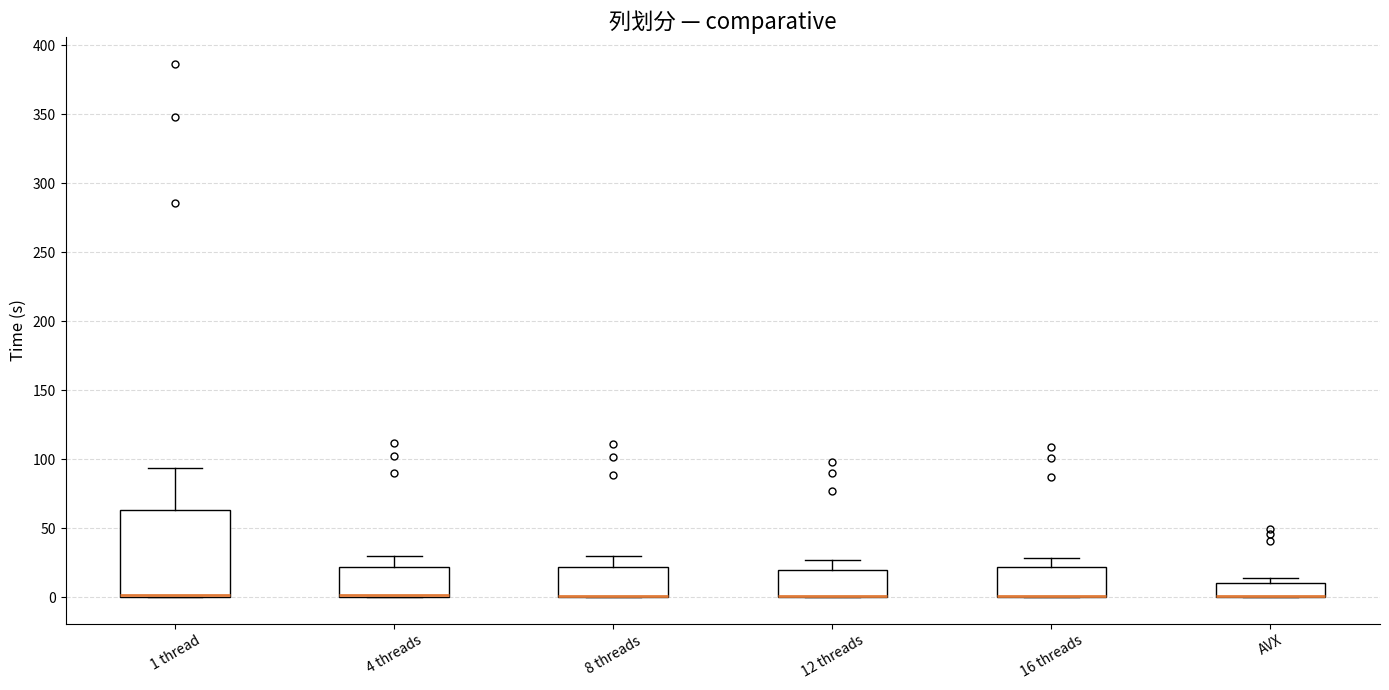

Comparing the boxes themselves (not the whiskers), which one is the tallest?

1 thread